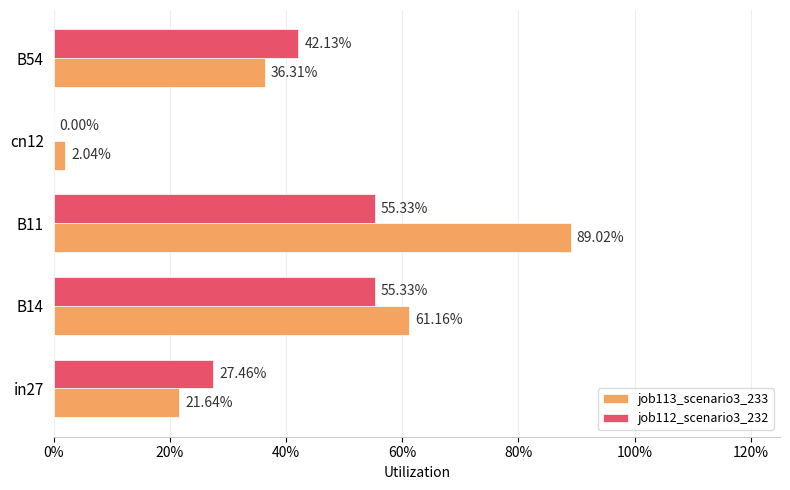

What are all the series names shown in the legend?

job113_scenario3_233, job112_scenario3_232